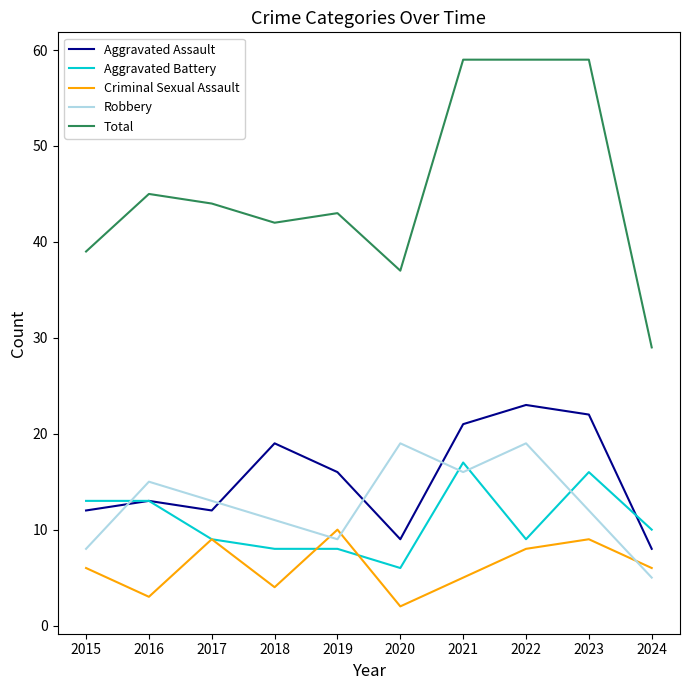

Between which two adjacent categories do Robbery and Aggravated Assault first intersect?

2015 and 2016